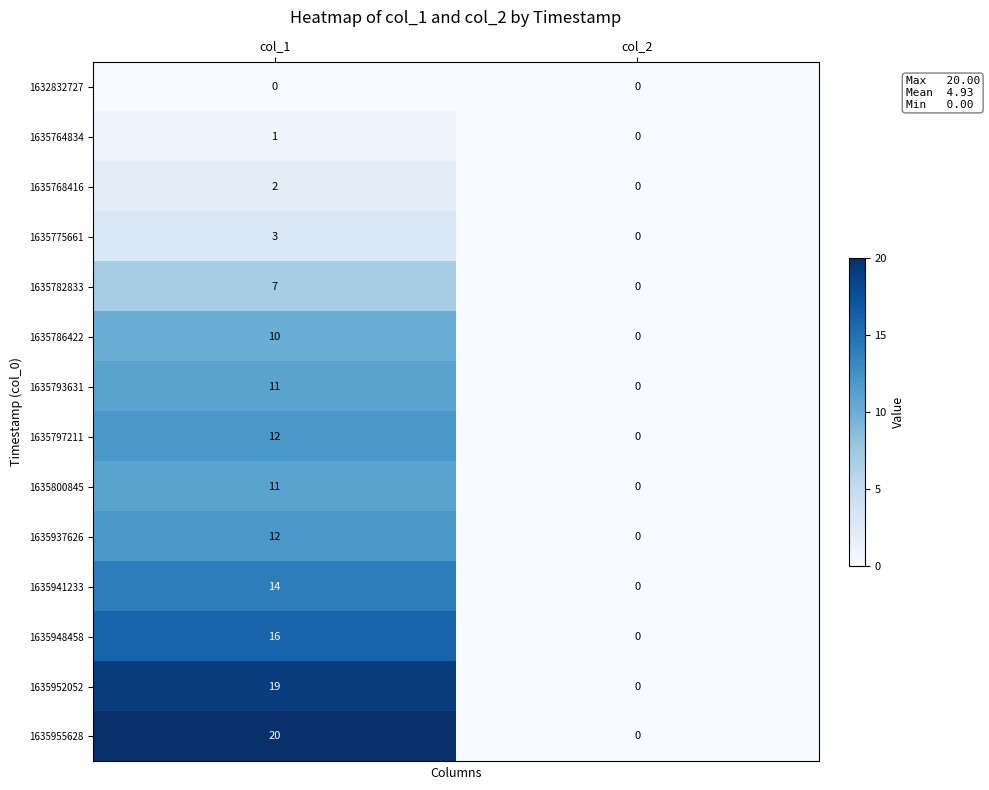

The 1635782833 series shows 7 at col_1. True or false?

True